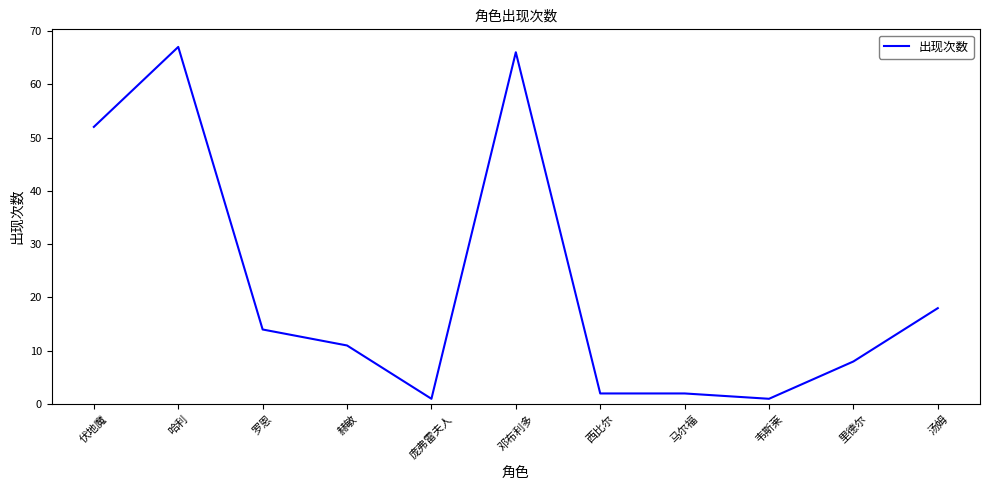

Where is the data nearest to the value 34?

汤姆